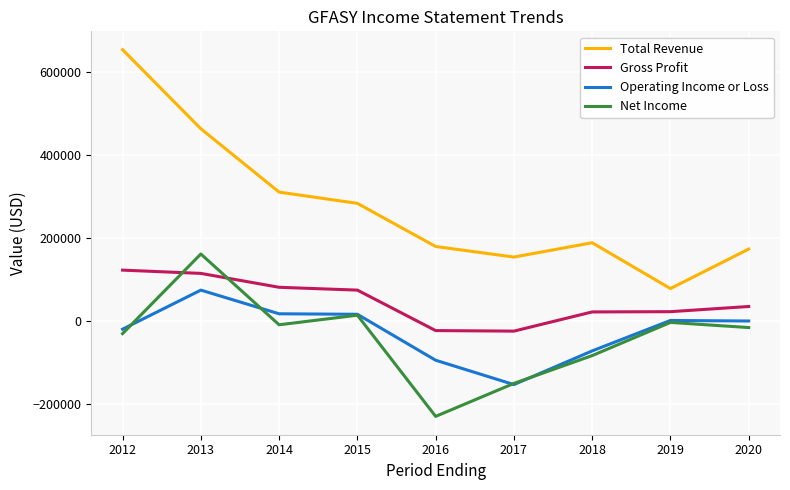

True or false: Gross Profit has a value of 42513 at 2012.

False